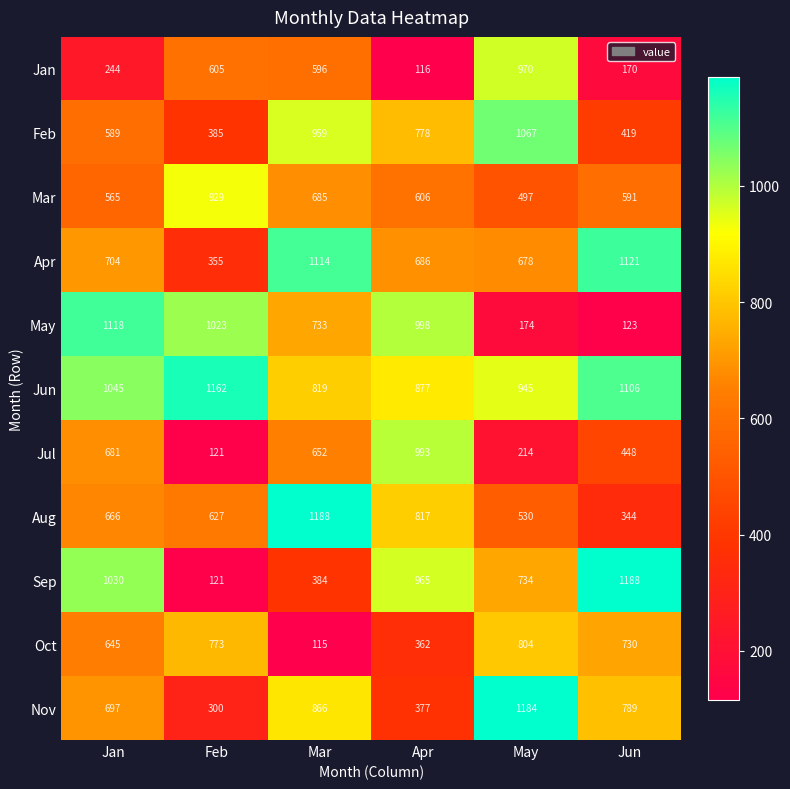

Is it true that Sep equals 121 at Feb?

True